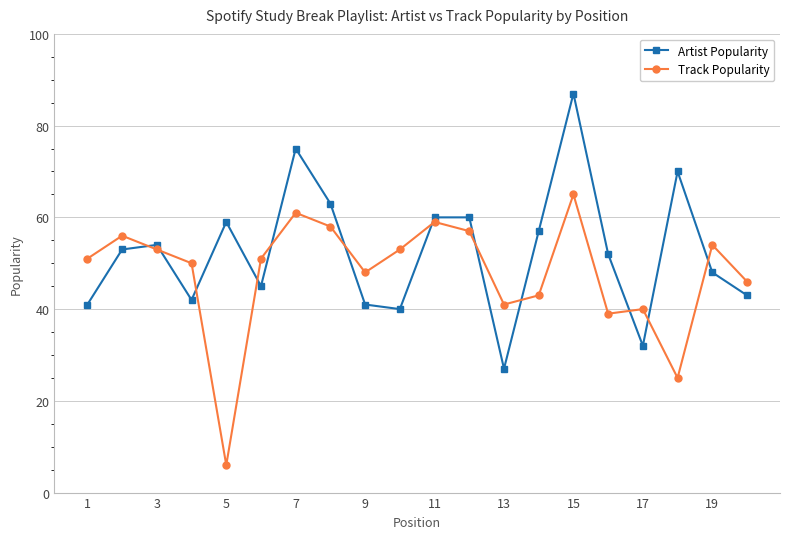

What is the sum of all Artist Popularity values?

1049